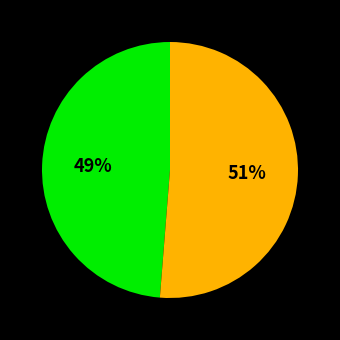

To the nearest percent, what is the average slice percentage?

50%